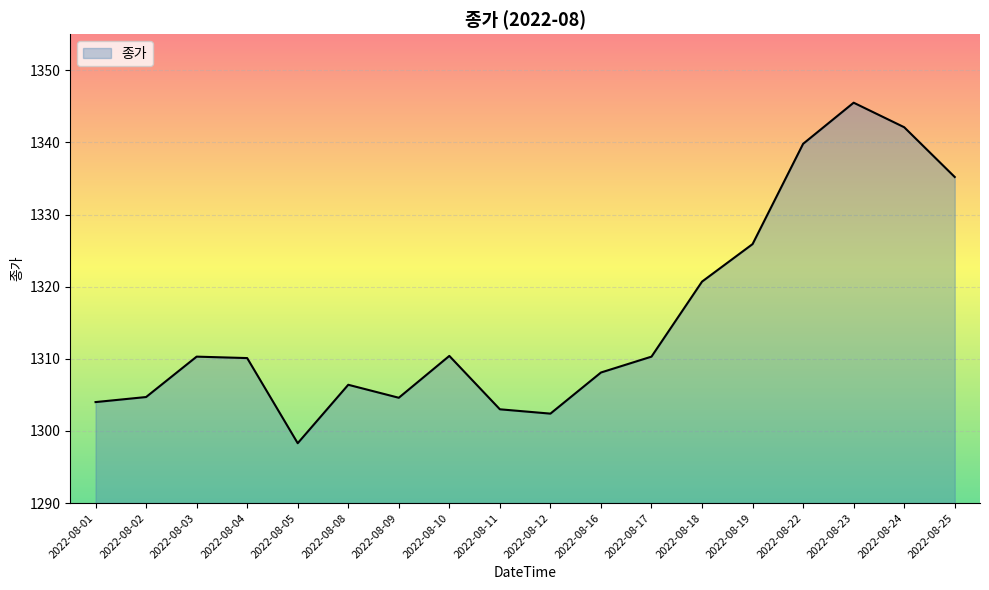

What is the sum of all values?

23681.8